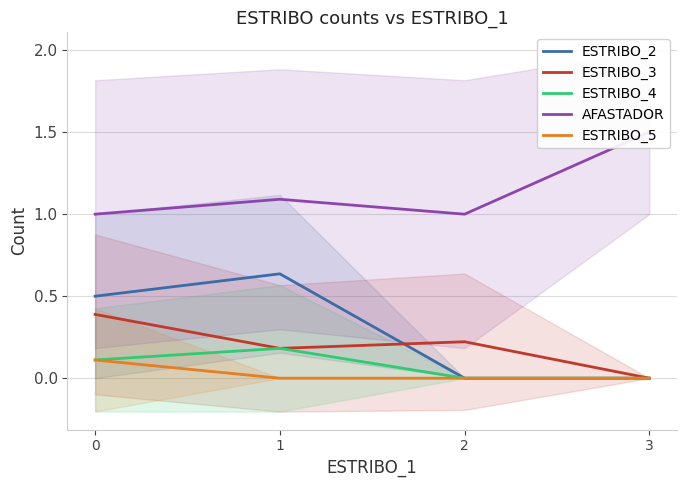

True or false: ESTRIBO_2 has a value of 0.6 at 1.

True